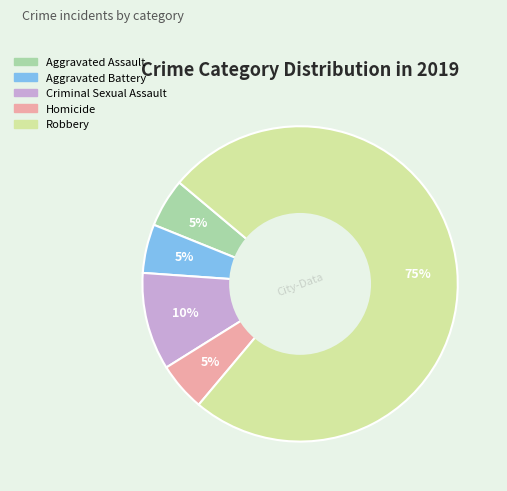

What is the largest slice in the pie chart?

Robbery